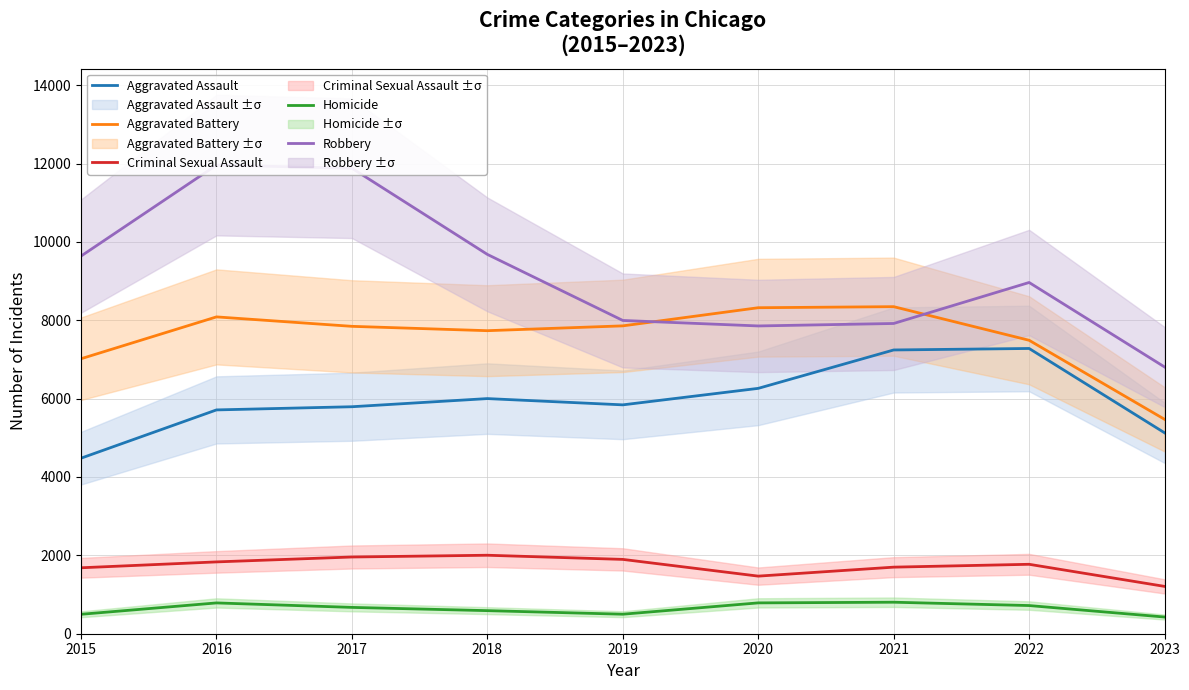

True or false: Robbery and Aggravated Assault cross at least once.

False